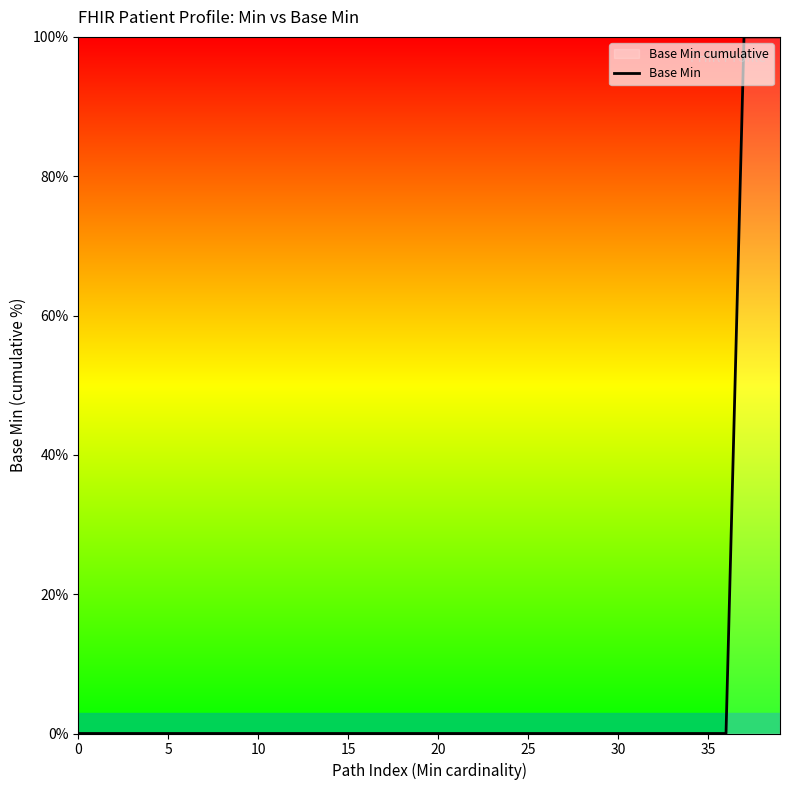

How many lines are shown in the chart?

1